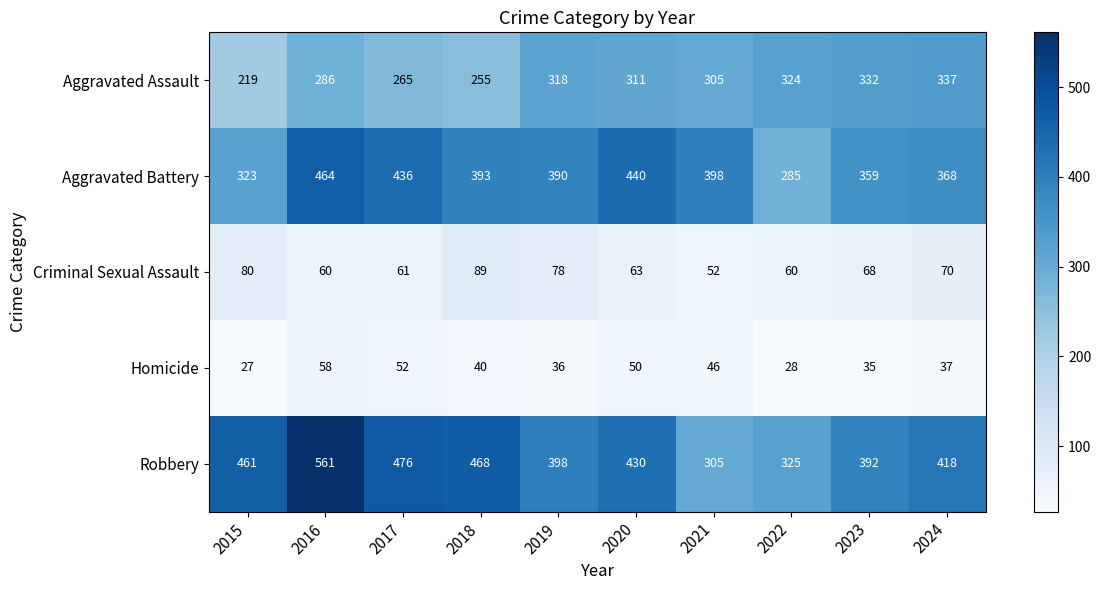

Is it true that Aggravated Battery equals 744 at 2020?

False